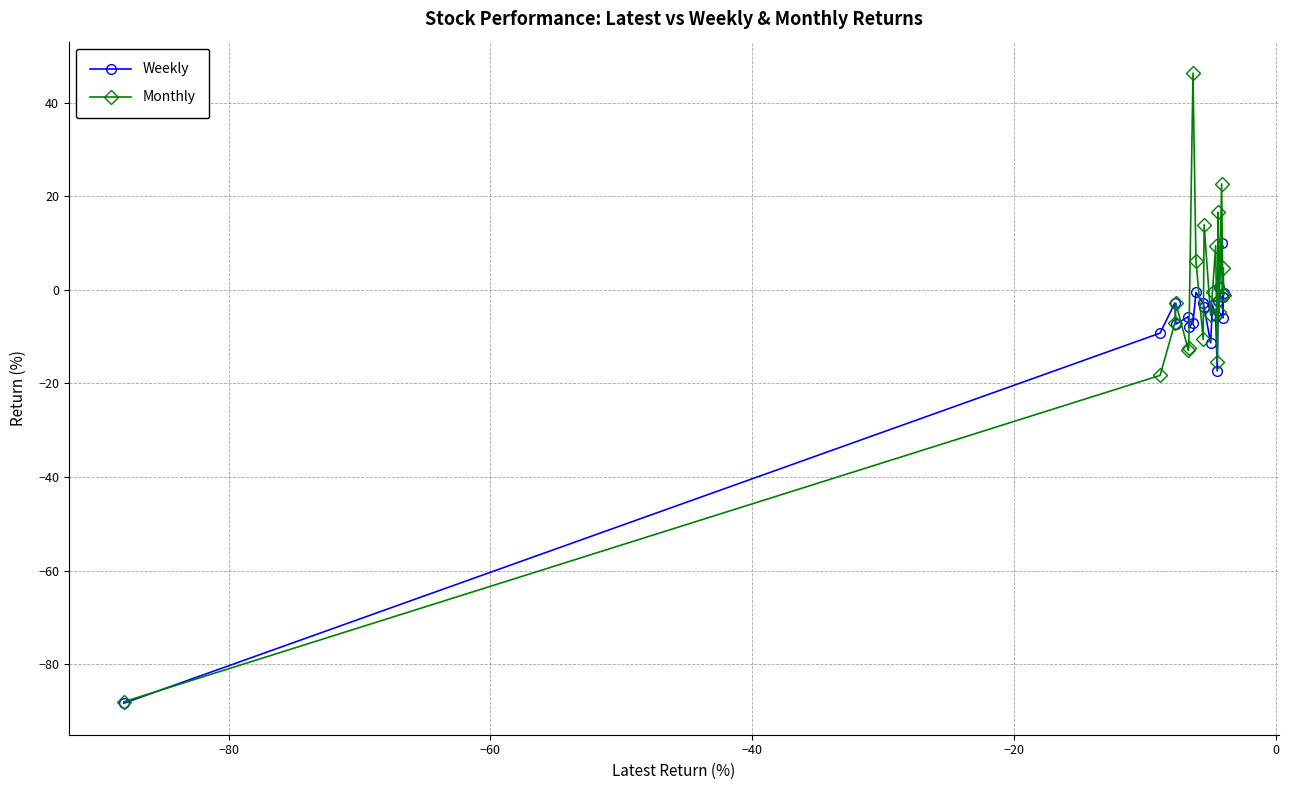

Rank the series by their maximum value, from lowest to highest.

Weekly, Monthly